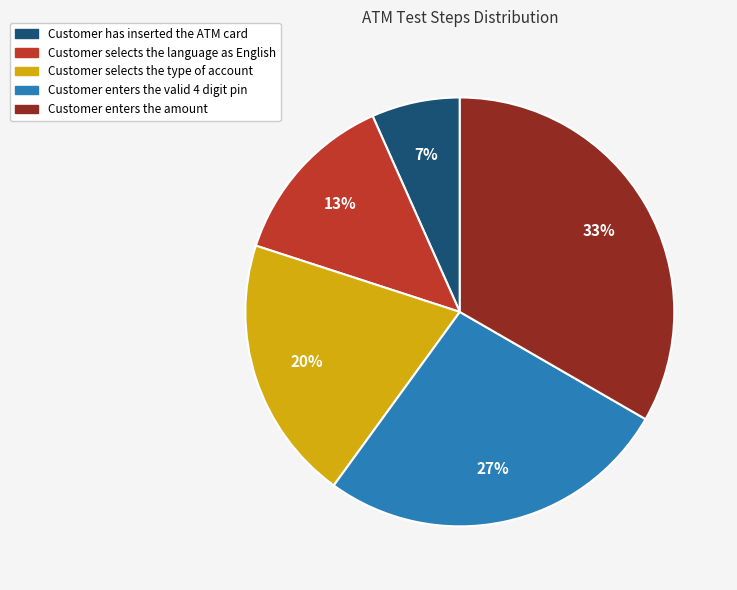

Which slice is the smallest?

Customer has inserted the ATM card